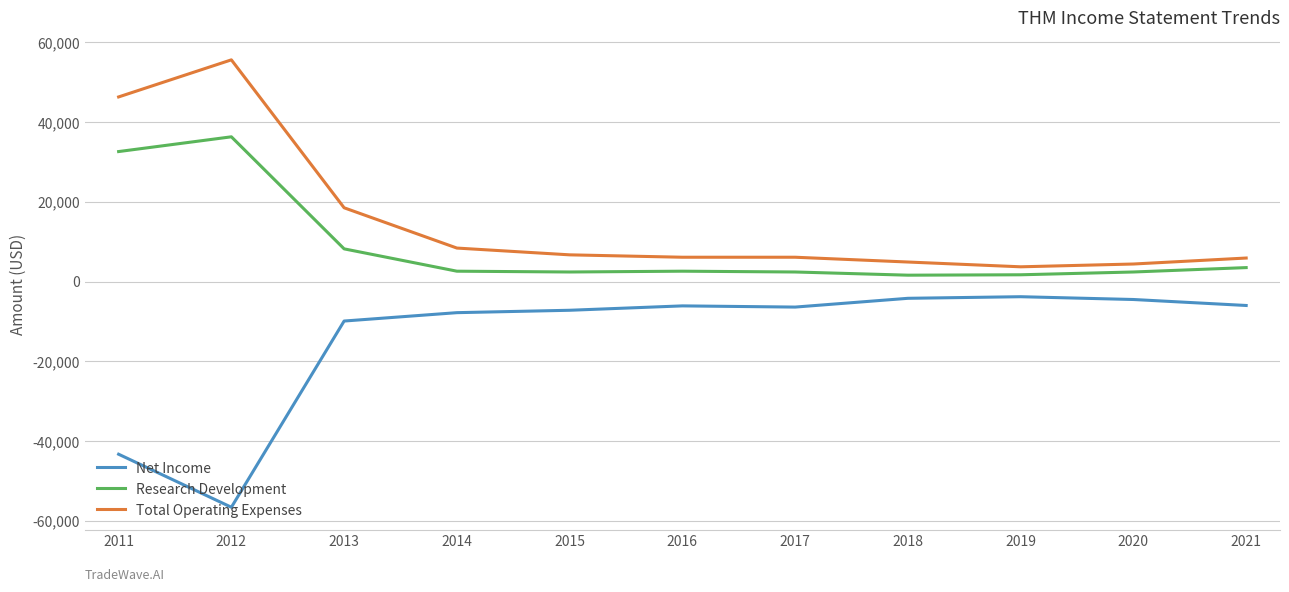

Is the value of Net Income at 2019 greater than the value of Total Operating Expenses at 2012?

No